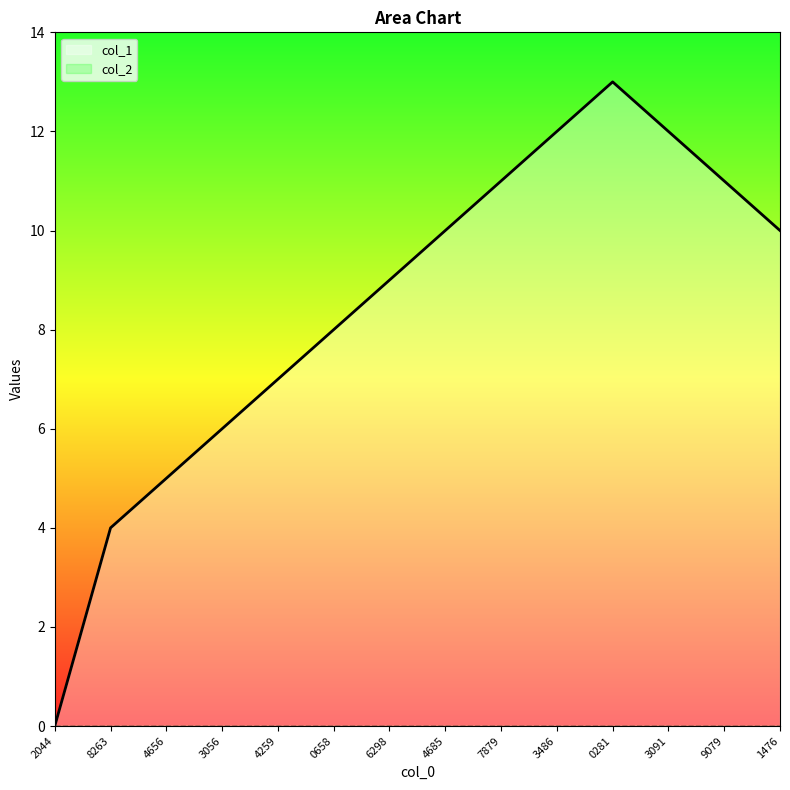

Which series has the widest spread of values?

col_1